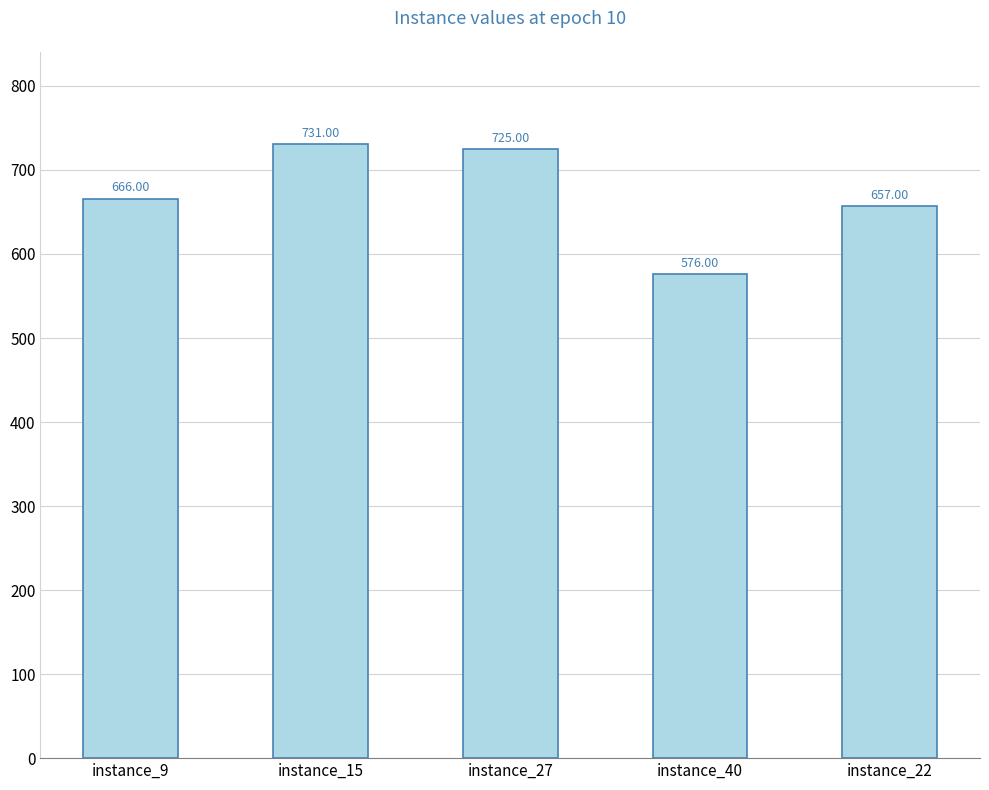

How many bars are there in total?

5